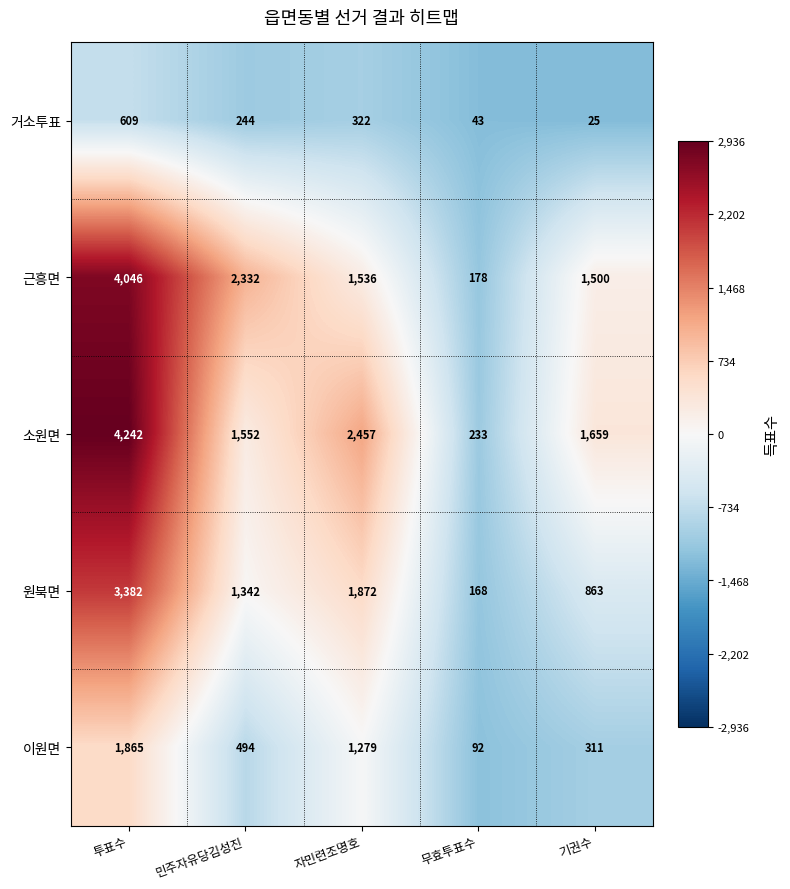

How many series are shown in this chart?

5